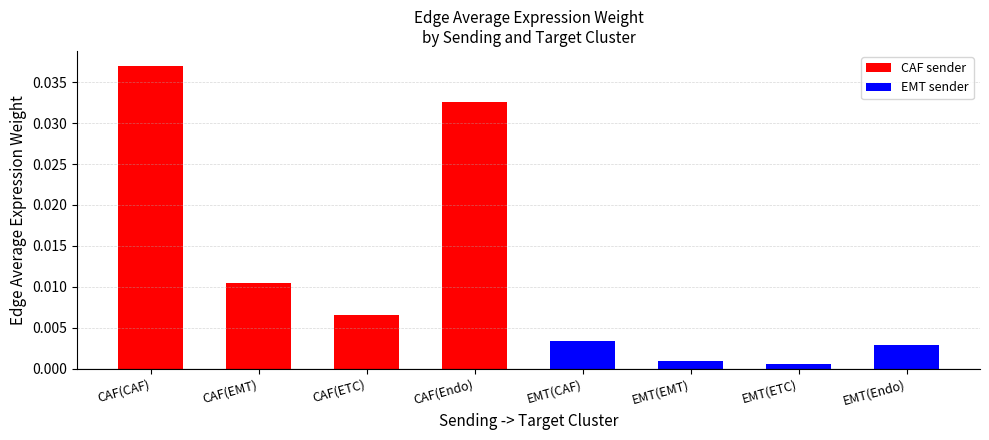

True or false: EMT sender has a value of 0.0 at EMT(ETC).

True